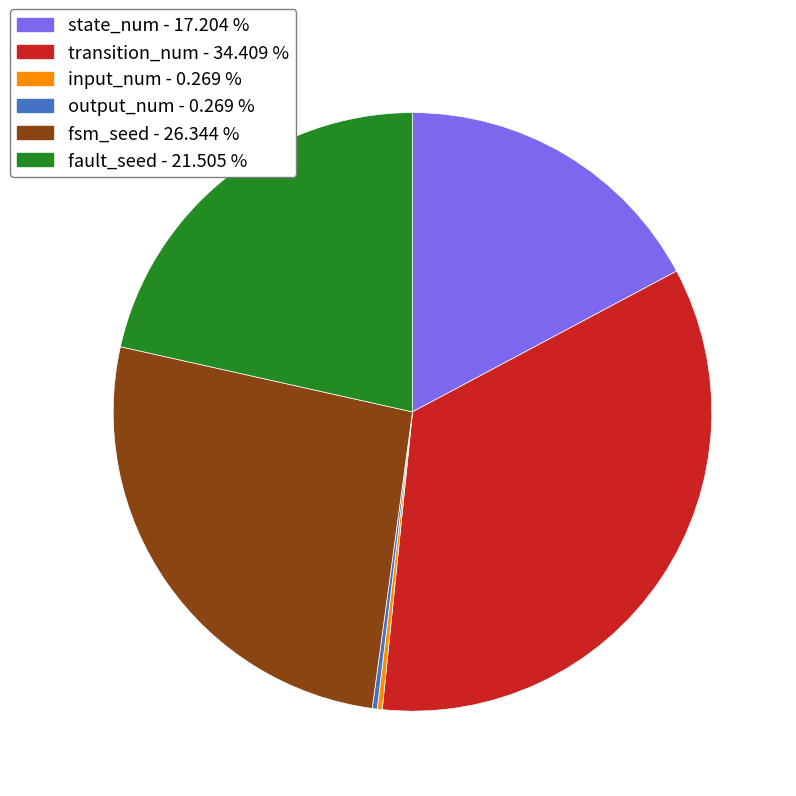

Does any single category account for the majority?

No